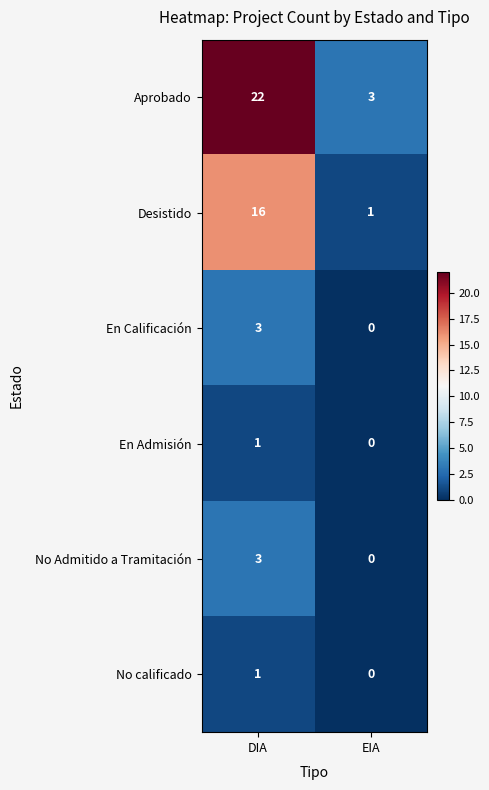

Reading left to right, extract all data points from this chart.

Aprobado: 22	3
Desistido: 16	1
En Calificación: 3	0
En Admisión: 1	0
No Admitido a Tramitación: 3	0
No calificado: 1	0